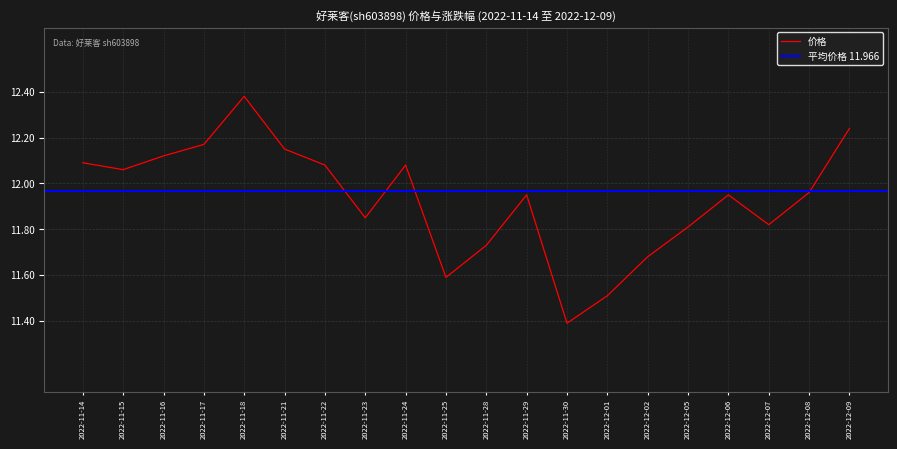

Reading right to left, extract all data points from this chart.

12.2	12.0	11.8	11.9	11.8	11.7	11.5	11.4	11.9	11.7	11.6	12.1	11.8	12.1	12.2	12.4	12.2	12.1	12.1	12.1